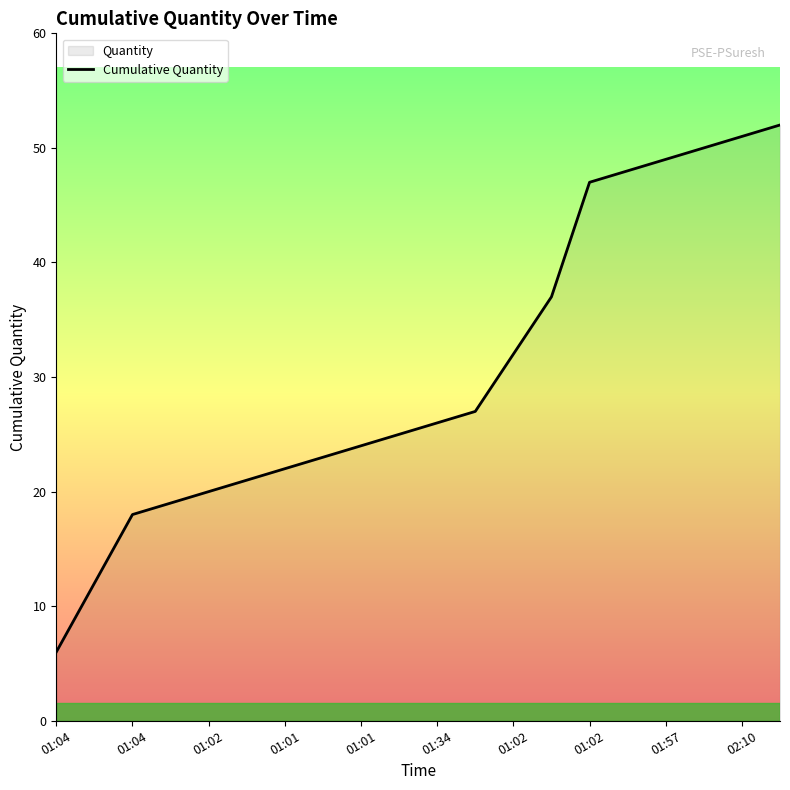

How many values exceed 26?

9